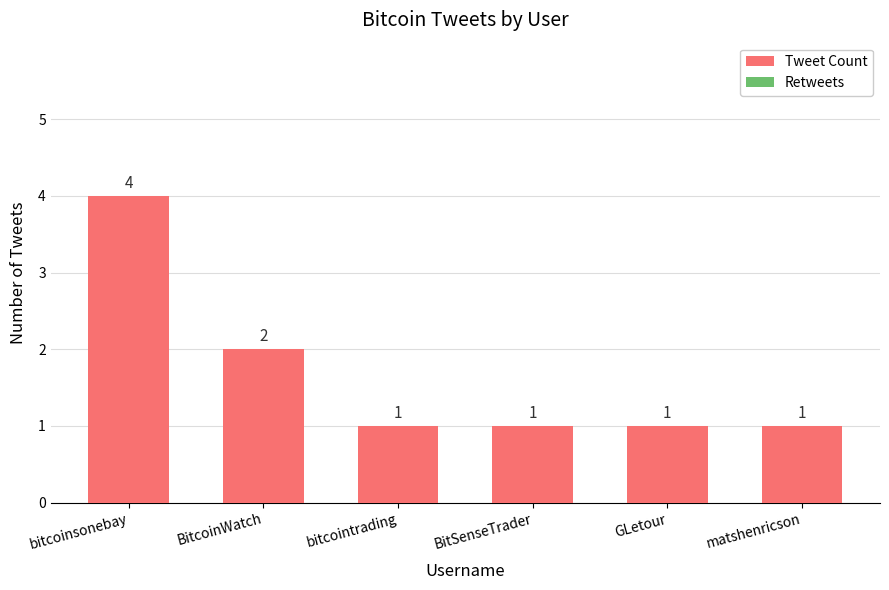

What is the label of the 4th bar from the left?

BitSenseTrader